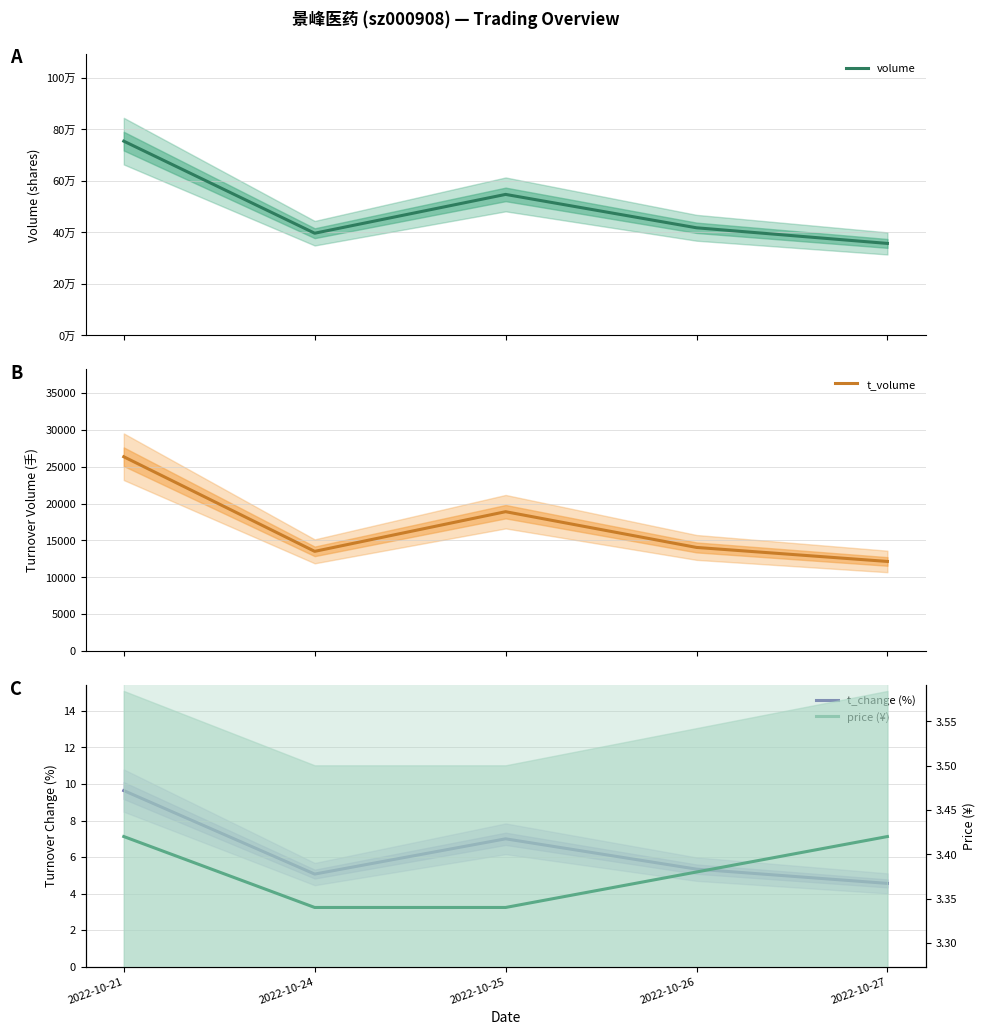

True or false: t_volume and volume intersect in this chart.

False